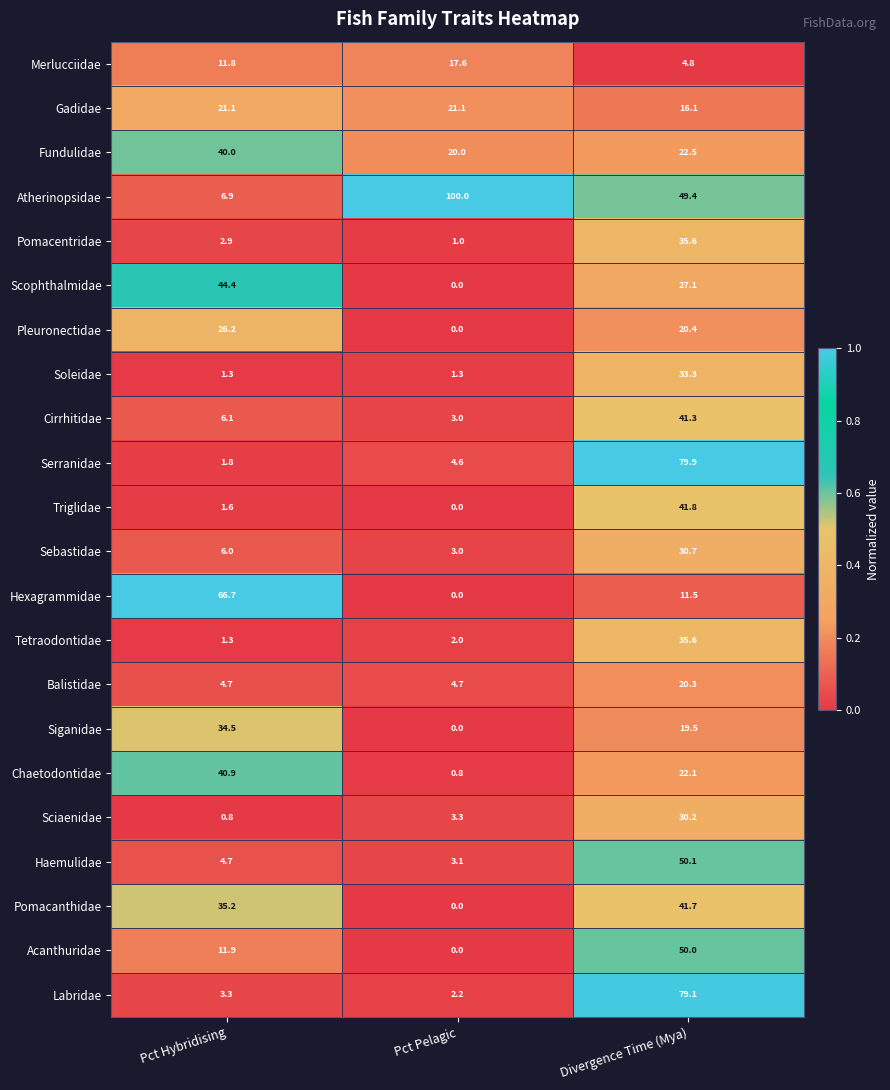

Where is Serranidae nearest to the value 40?

Pct Pelagic